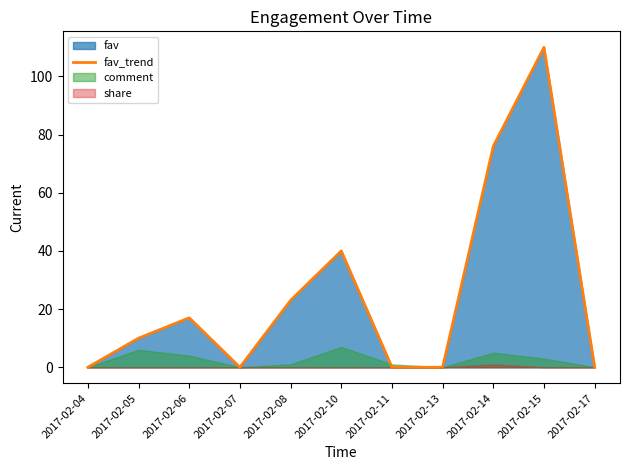

List the labels in order of value, largest first.

2017-02-15, 2017-02-14, 2017-02-10, 2017-02-08, 2017-02-06, 2017-02-05, 2017-02-04, 2017-02-07, 2017-02-11, 2017-02-13, 2017-02-17